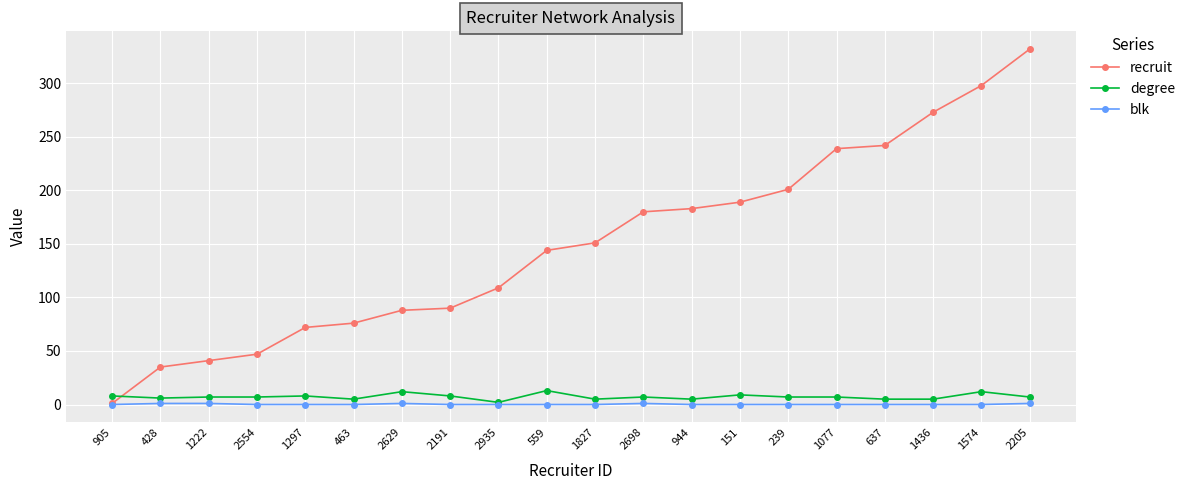

Count the number of data series in this chart.

3